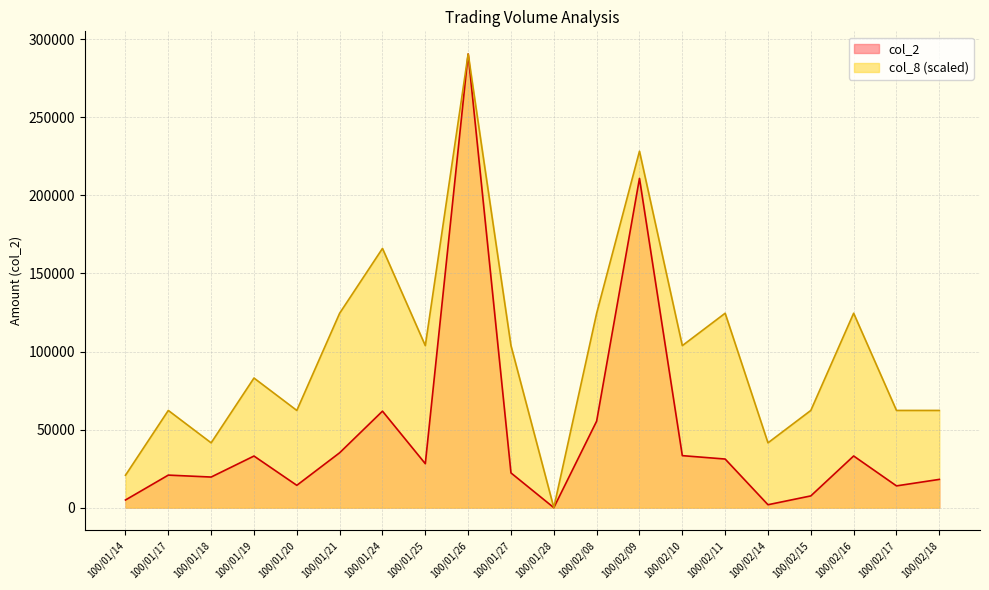

Does the chart display data point markers on the line(s)?

No